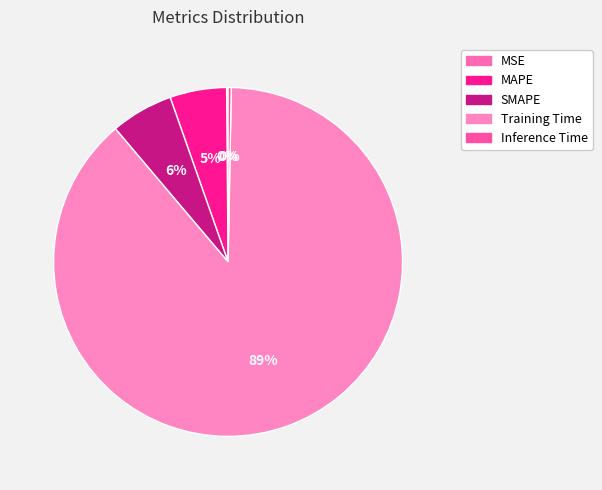

Which category accounts for the majority?

Training Time